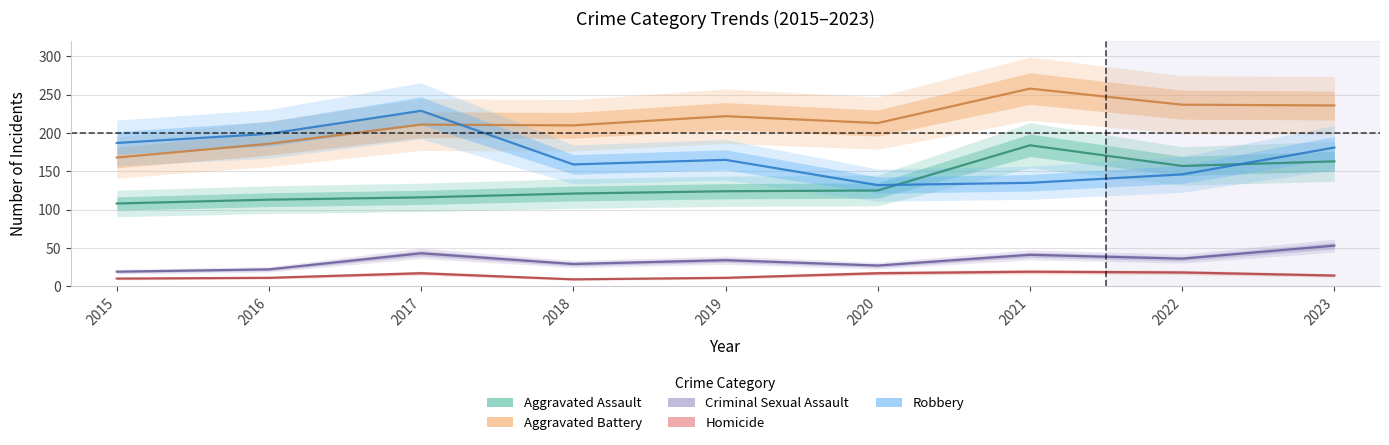

Is the value of Criminal Sexual Assault at 2019 greater than the value of Homicide at 2019?

Yes